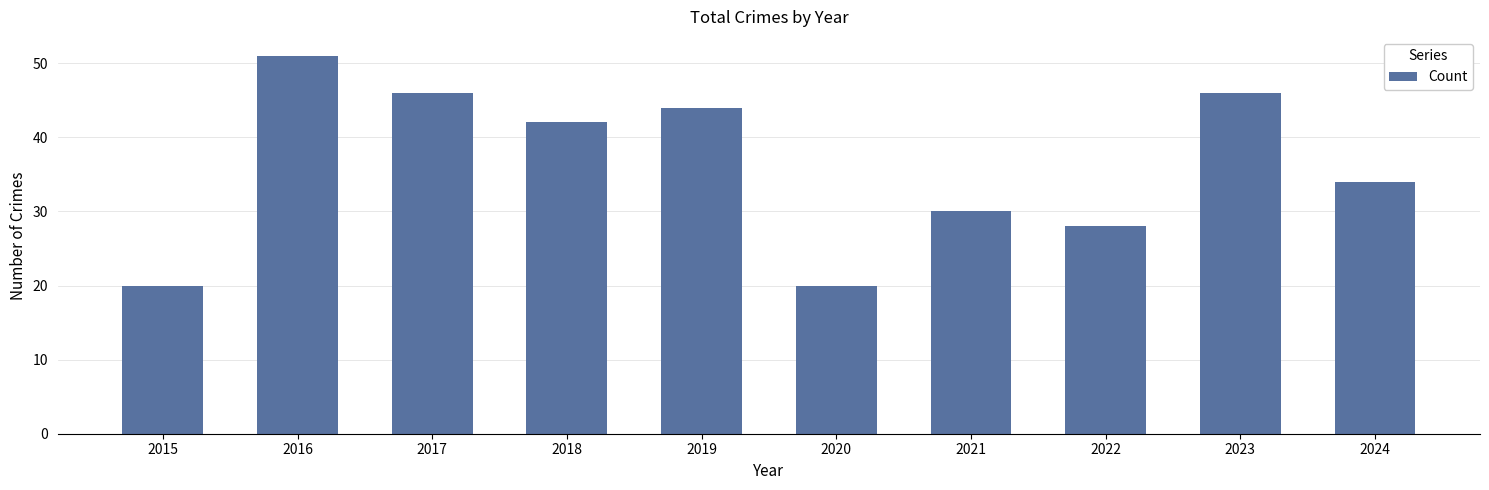

Where does the data first go above 42?

2016